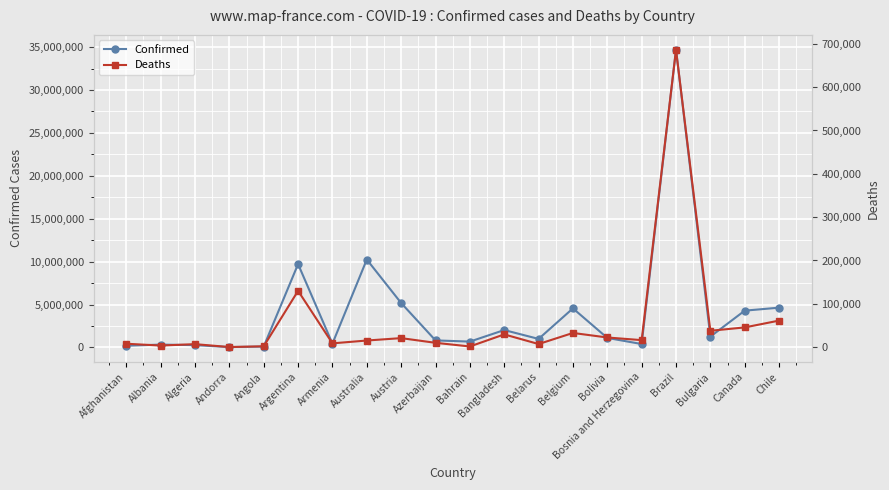

What are all the series names shown in the legend?

Confirmed, Deaths